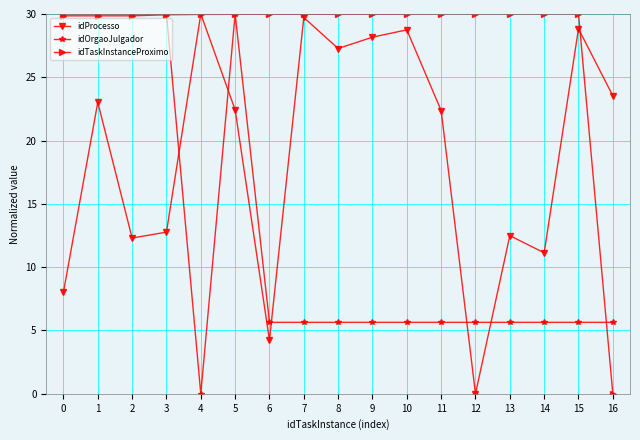

Which series ends up on top after the final intersection of idProcesso and idTaskInstanceProximo?

idProcesso